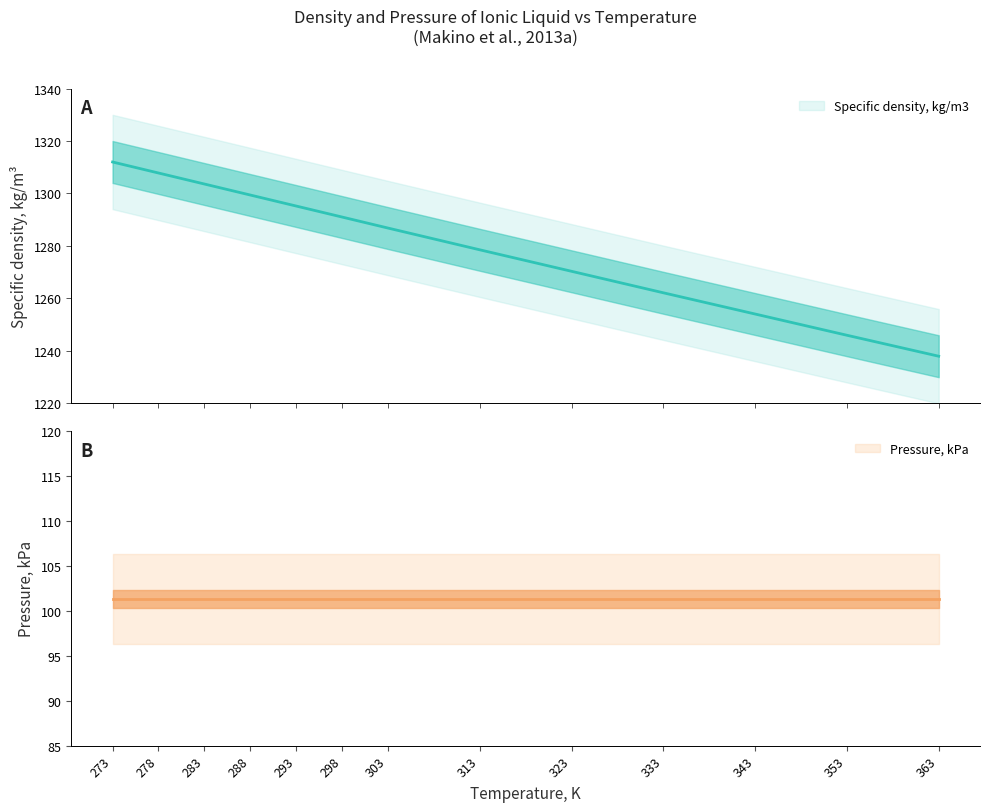

What is the minimum value shown in the chart?

1237.9